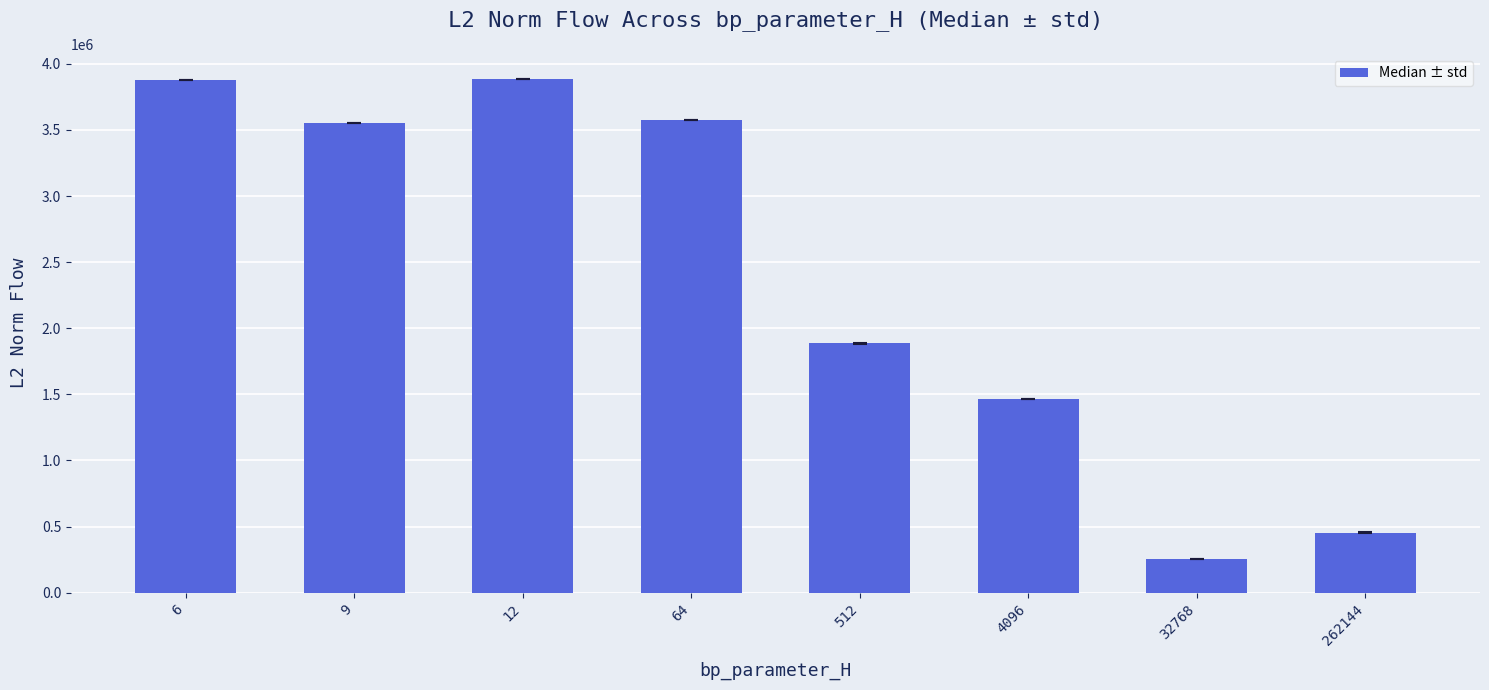

Where is the data nearest to the value 2069185?

512